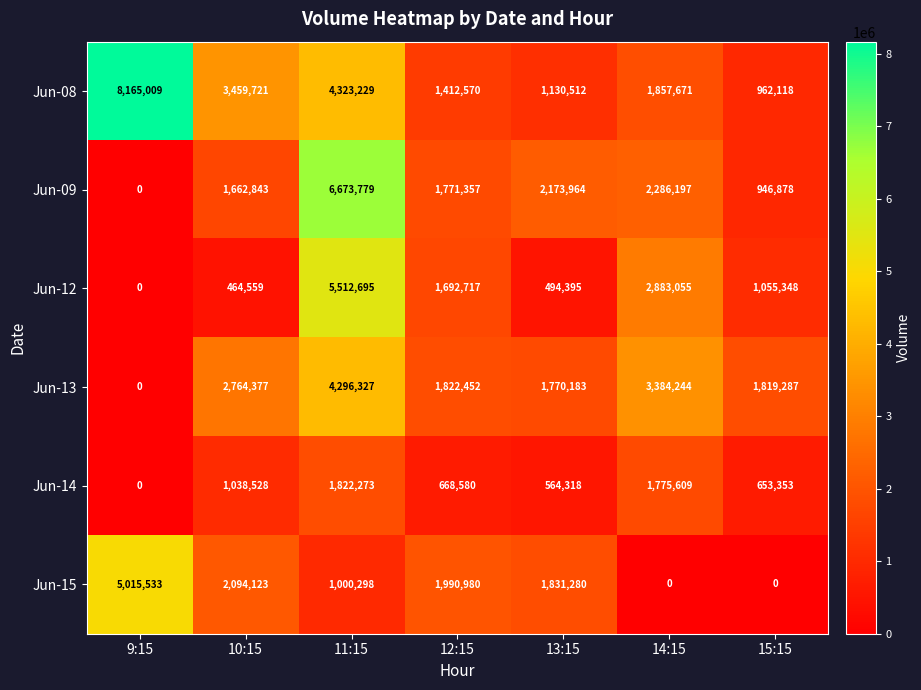

Which series changed the most between 9:15 and 14:15?

Jun-08